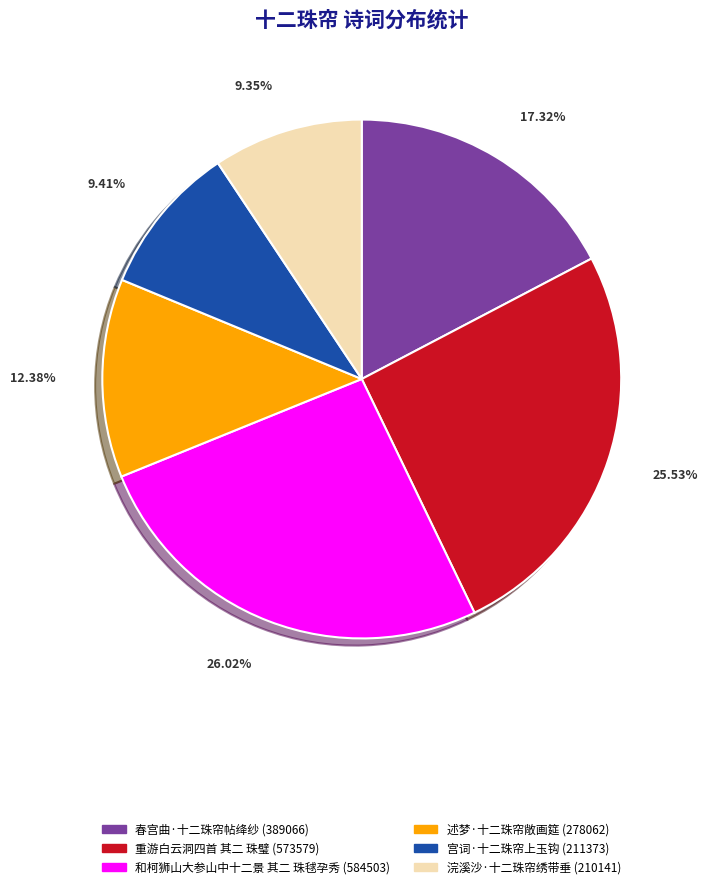

Count the number of slices in the pie.

6